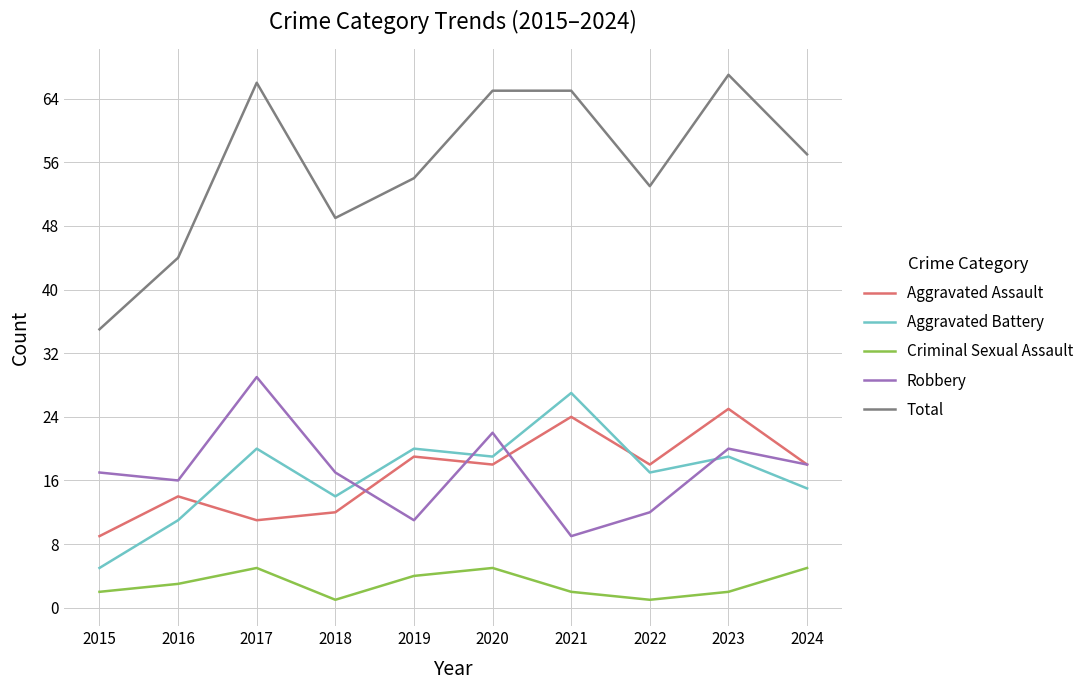

What is the difference between the Robbery values at 2019 and 2018?

6